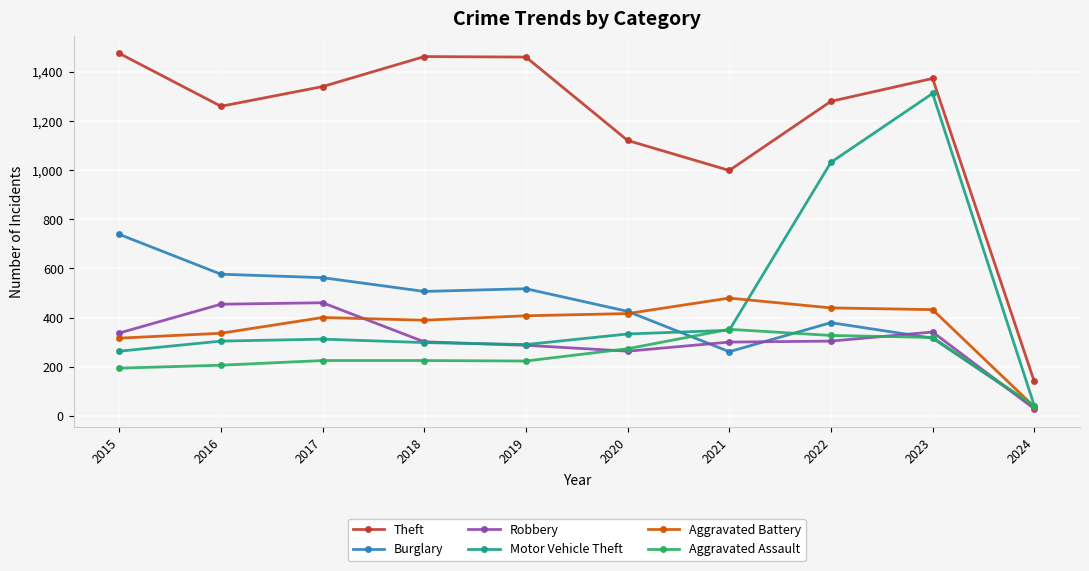

True or false: Robbery has more than 1 points higher than both neighbors.

True